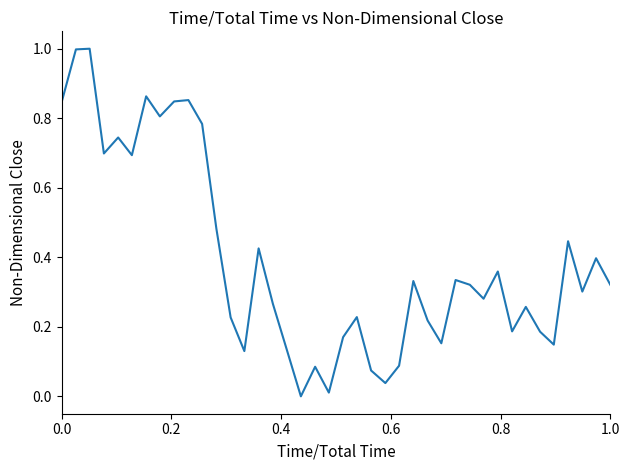

What is the difference between the maximum and minimum values?

1.0